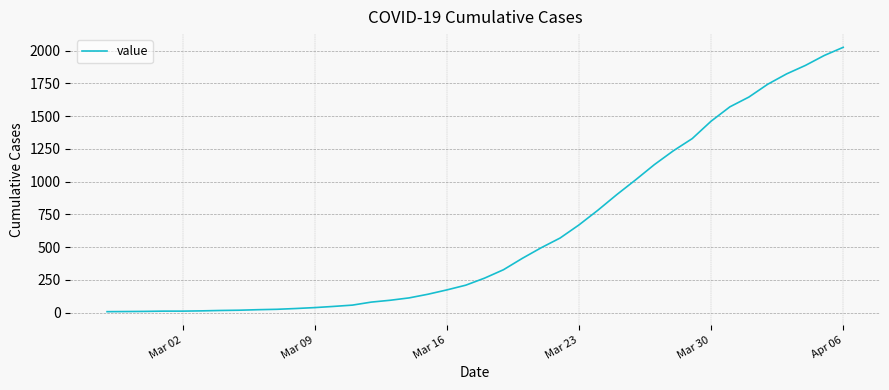

What is the difference between the maximum and minimum values?

2018